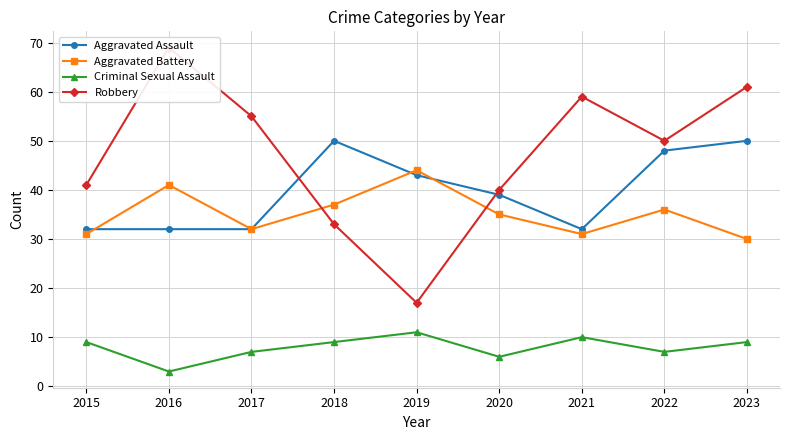

How many data points does each series have?

9